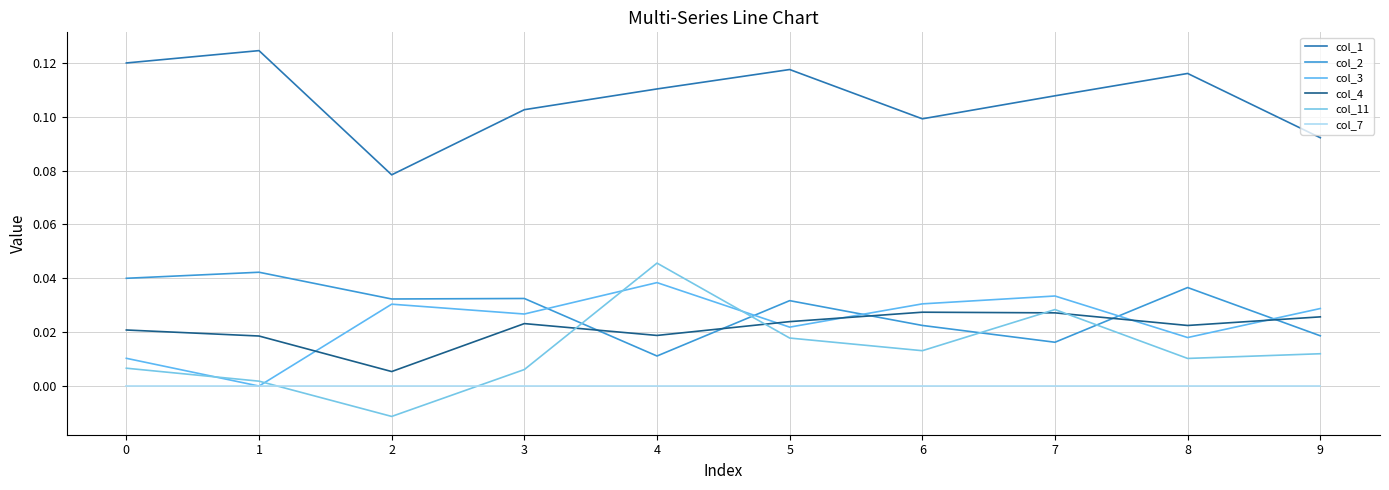

How many lines are shown in the chart?

6